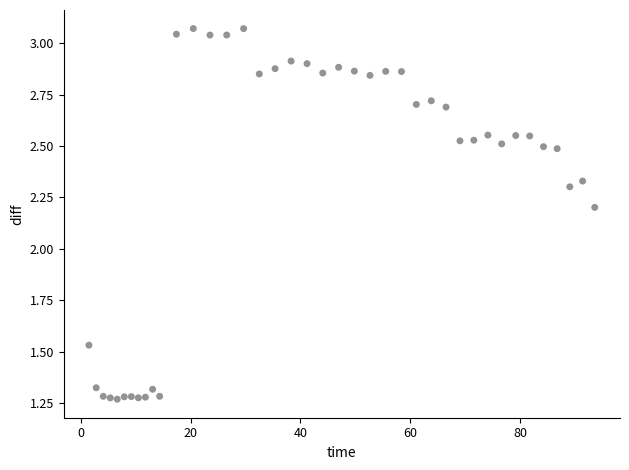

What Y value in the scatter plot is closest to 2?

2.2